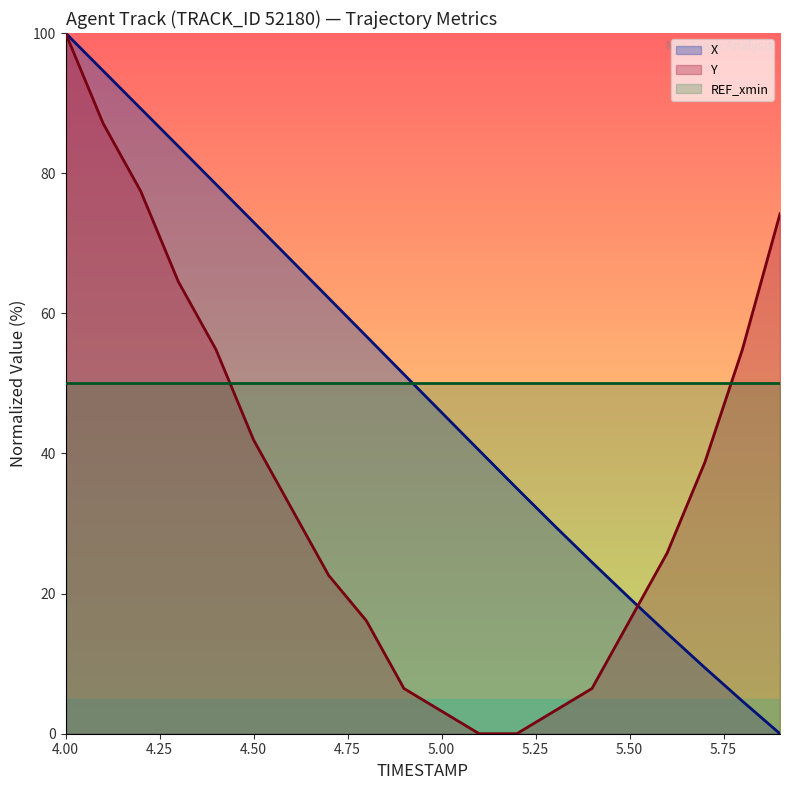

The X series shows 45.9 at 5.00. True or false?

True